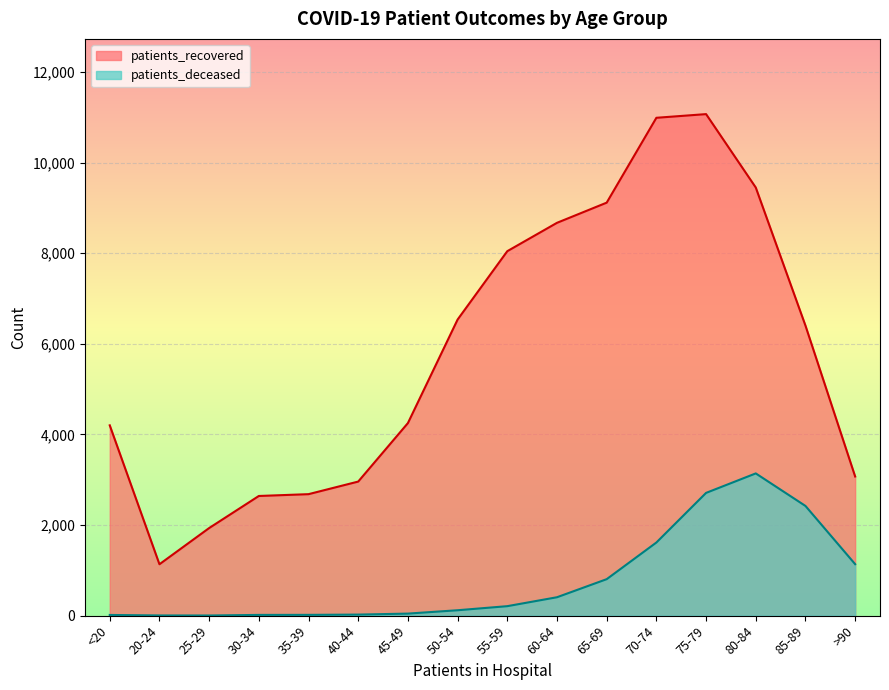

True or false: patients_deceased has a value of 6 at 20-24.

False